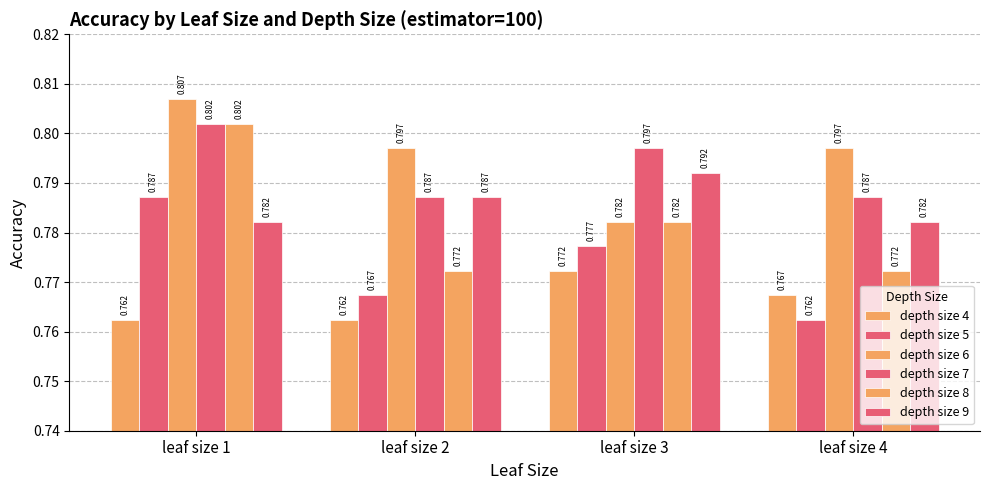

Reading left to right, extract all data points from this chart.

depth size 4: 0.8	0.8	0.8	0.8
depth size 5: 0.8	0.8	0.8	0.8
depth size 6: 0.8	0.8	0.8	0.8
depth size 7: 0.8	0.8	0.8	0.8
depth size 8: 0.8	0.8	0.8	0.8
depth size 9: 0.8	0.8	0.8	0.8